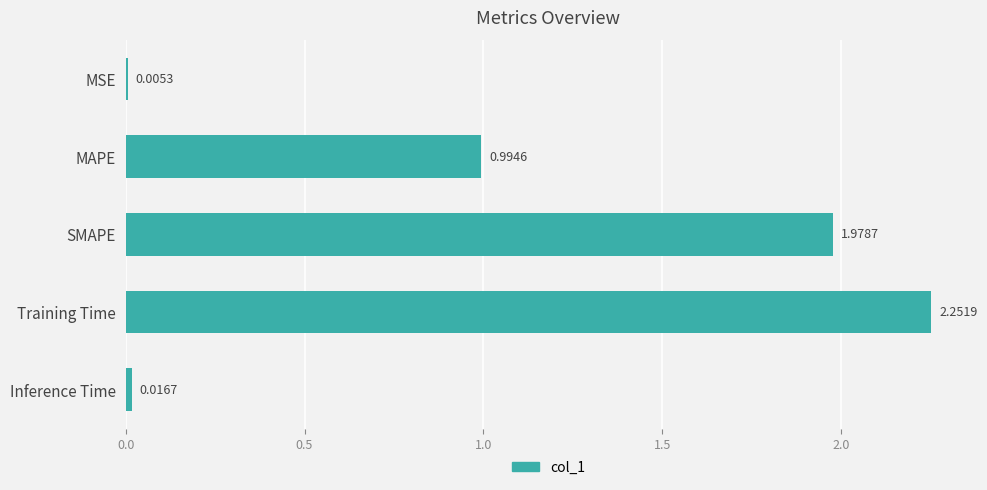

What is the change in value from MSE to MAPE?

+1.0